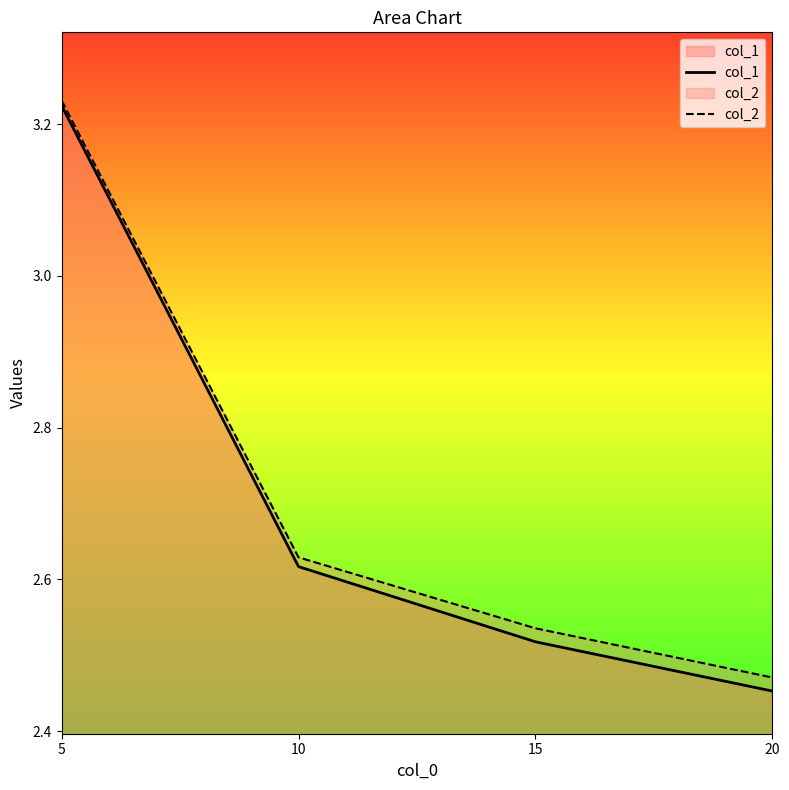

At which category is the sum across all series the highest?

5